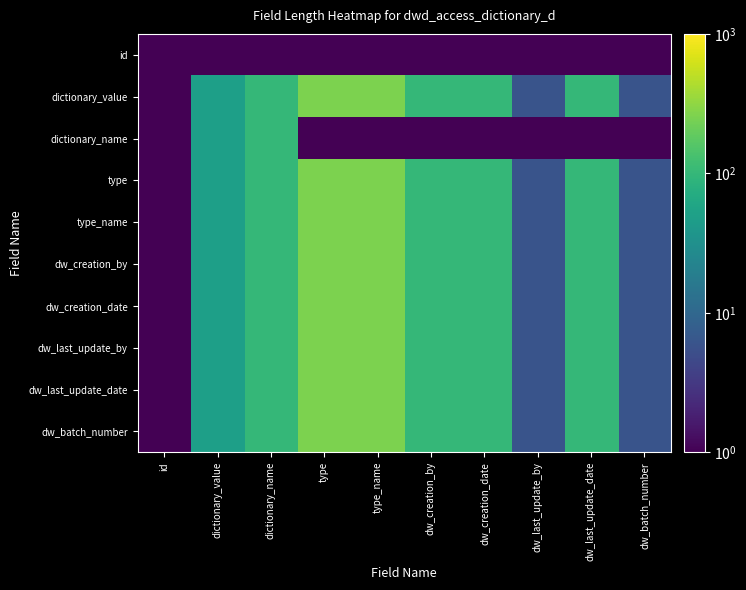

What is the total value across all series at type?

2041.0